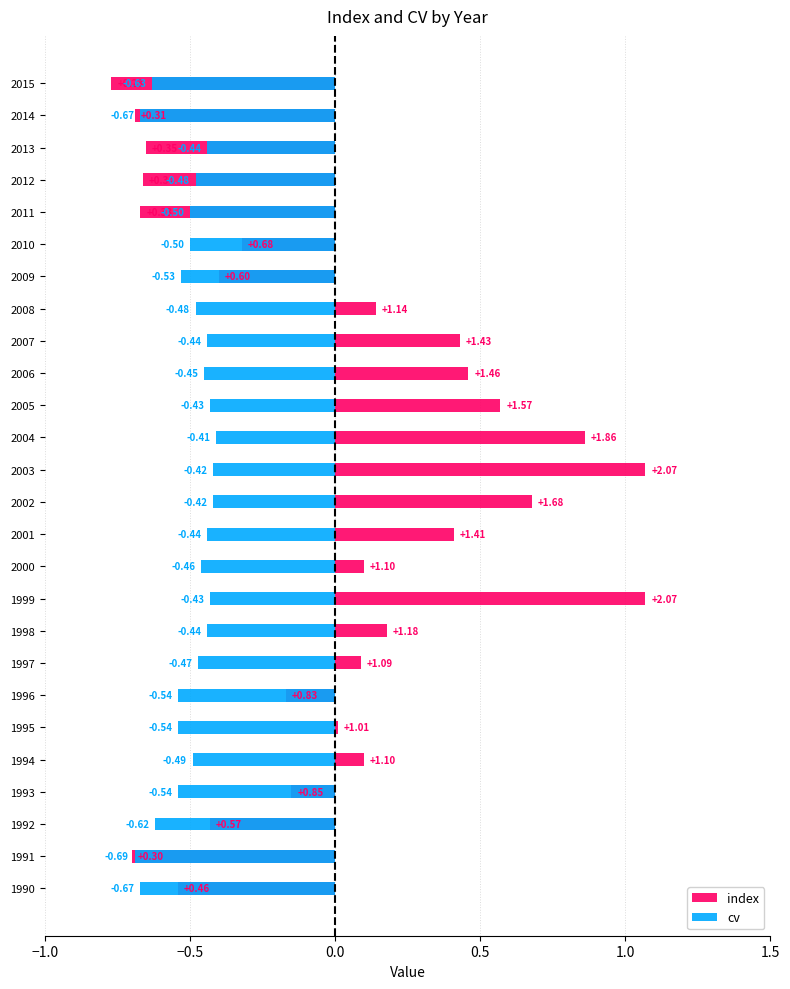

Reading left to right, what are all the values shown in this chart?

index: -0.5	-0.7	-0.4	-0.2	0.1	0.0	-0.2	0.1	0.2	1.1	0.1	0.4	0.7	1.1	0.9	0.6	0.5	0.4	0.1	-0.4	-0.3	-0.7	-0.7	-0.7	-0.7	-0.8
cv: -0.7	-0.7	-0.6	-0.5	-0.5	-0.5	-0.5	-0.5	-0.4	-0.4	-0.5	-0.4	-0.4	-0.4	-0.4	-0.4	-0.5	-0.4	-0.5	-0.5	-0.5	-0.5	-0.5	-0.4	-0.7	-0.6